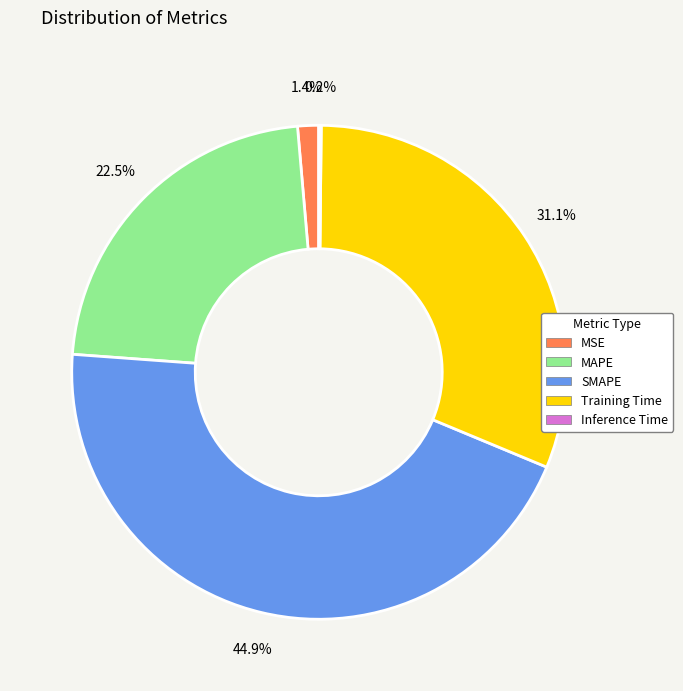

What is the ratio of the value at Training Time to the value at MAPE?

1.4